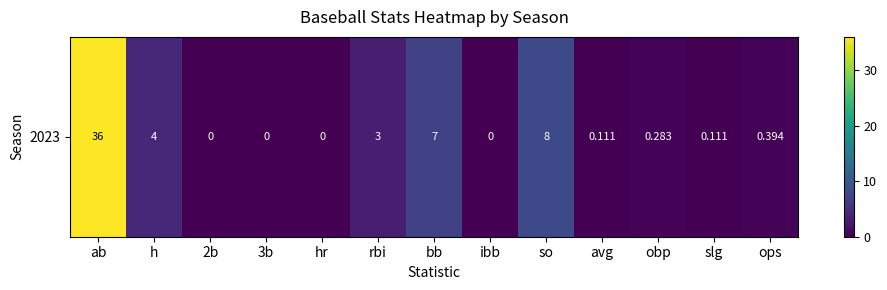

Which category has the lowest value across all series?

2b